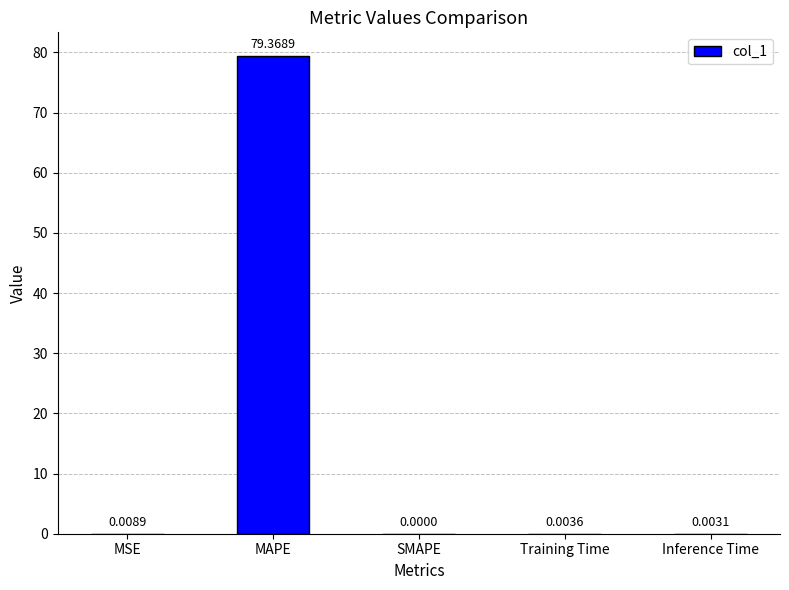

At which category does the chart reach its peak across all series?

MAPE